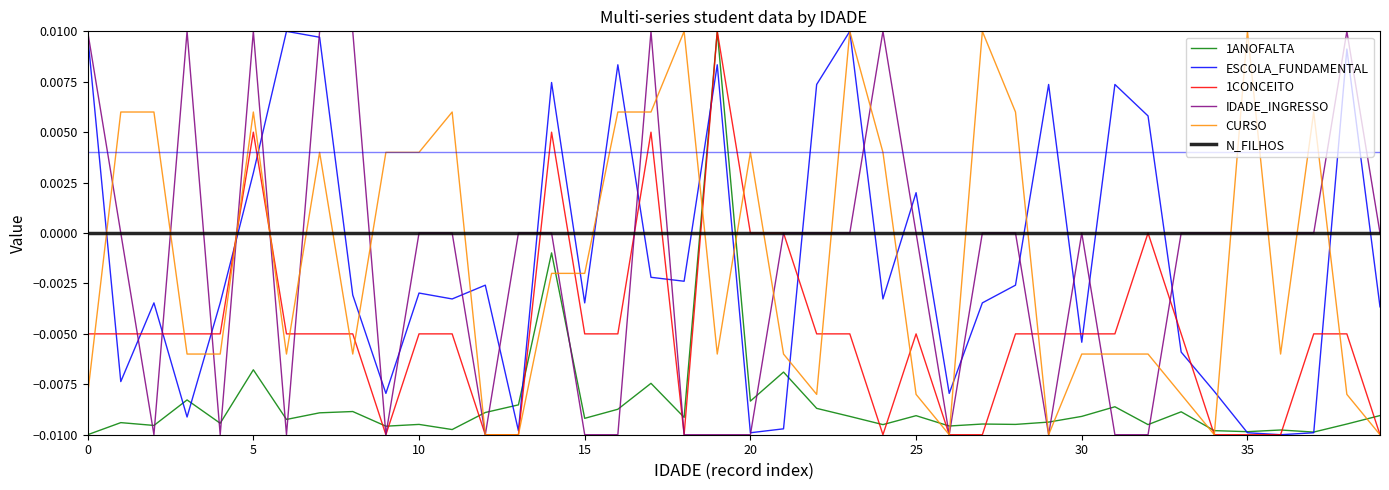

Which series has the largest total across all categories?

N_FILHOS